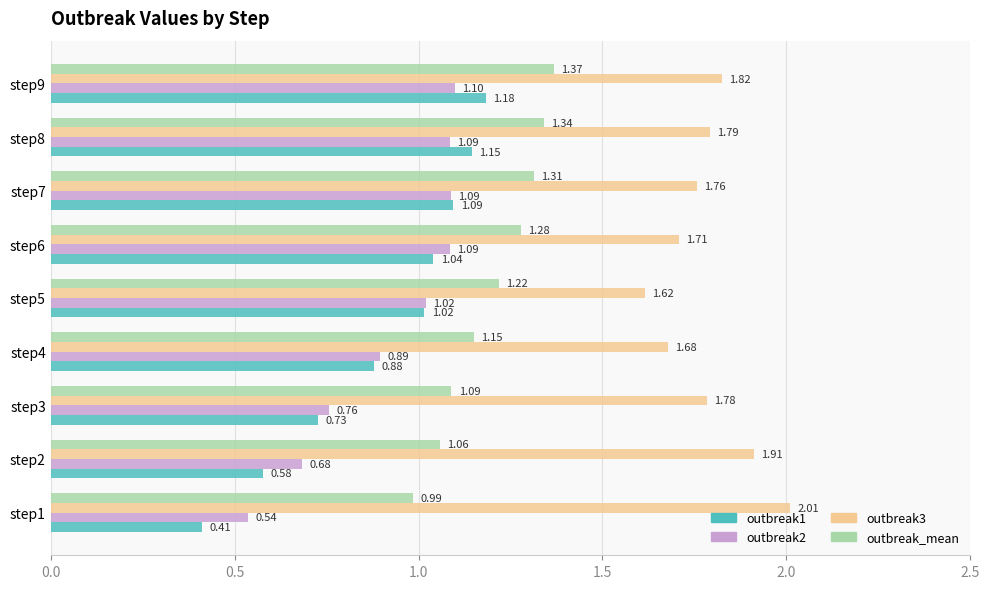

What is the sum of all outbreak_mean values?

10.8